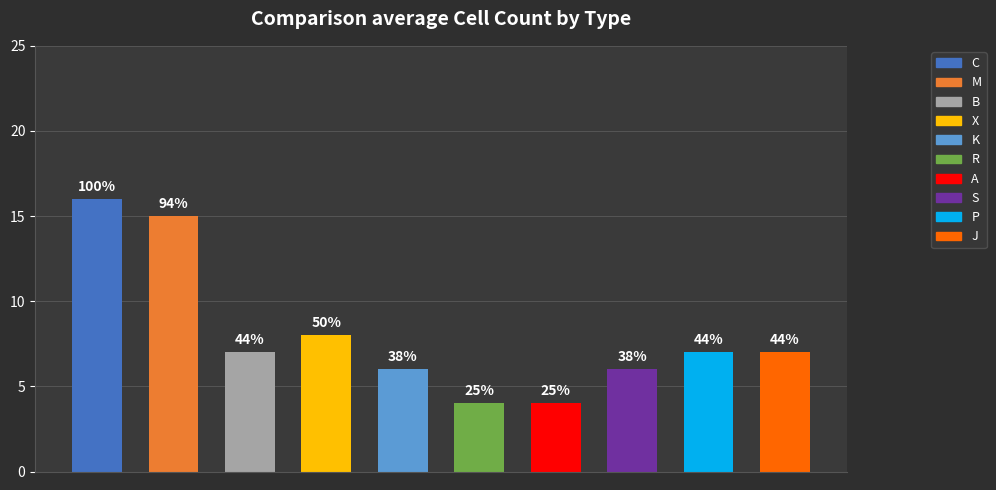

What is the smallest value displayed?

4